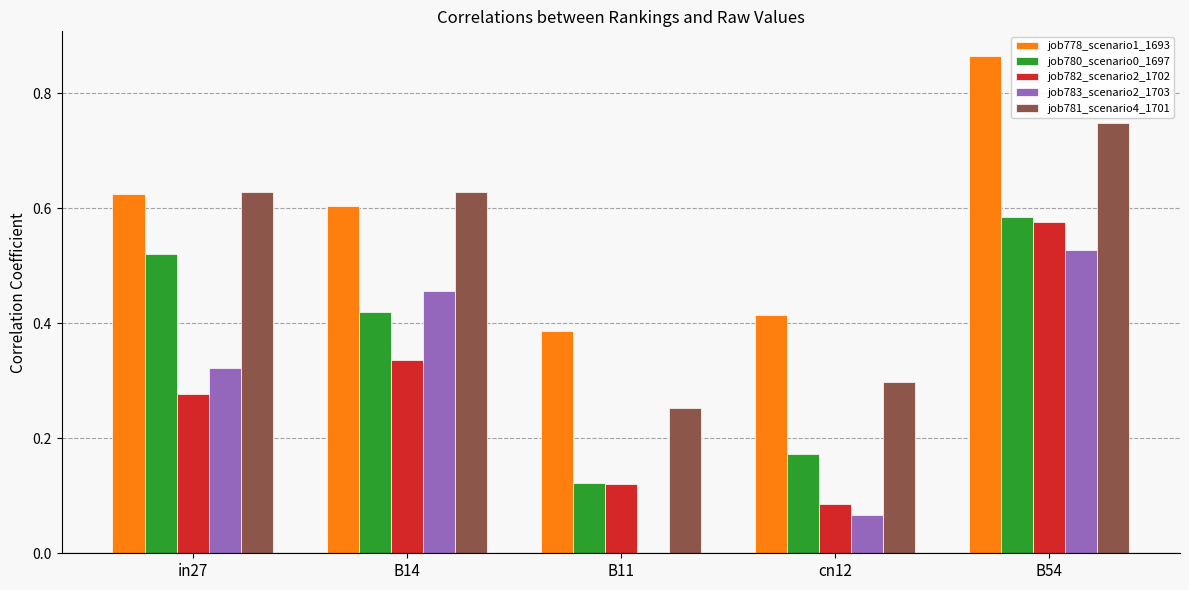

Which series changed the most between in27 and cn12?

job780_scenario0_1697